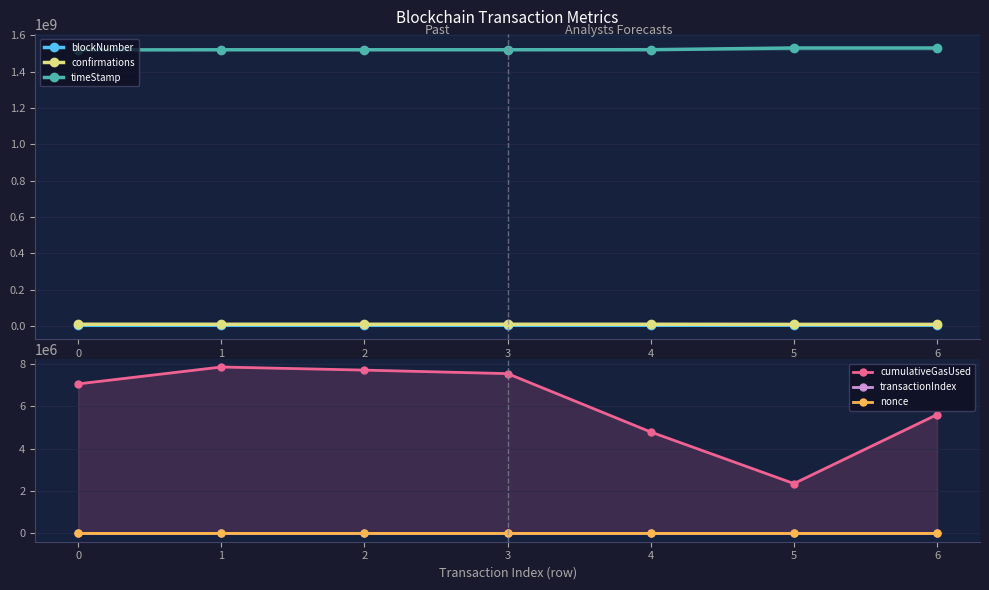

The timeStamp series shows 1519760619 at 2. True or false?

True